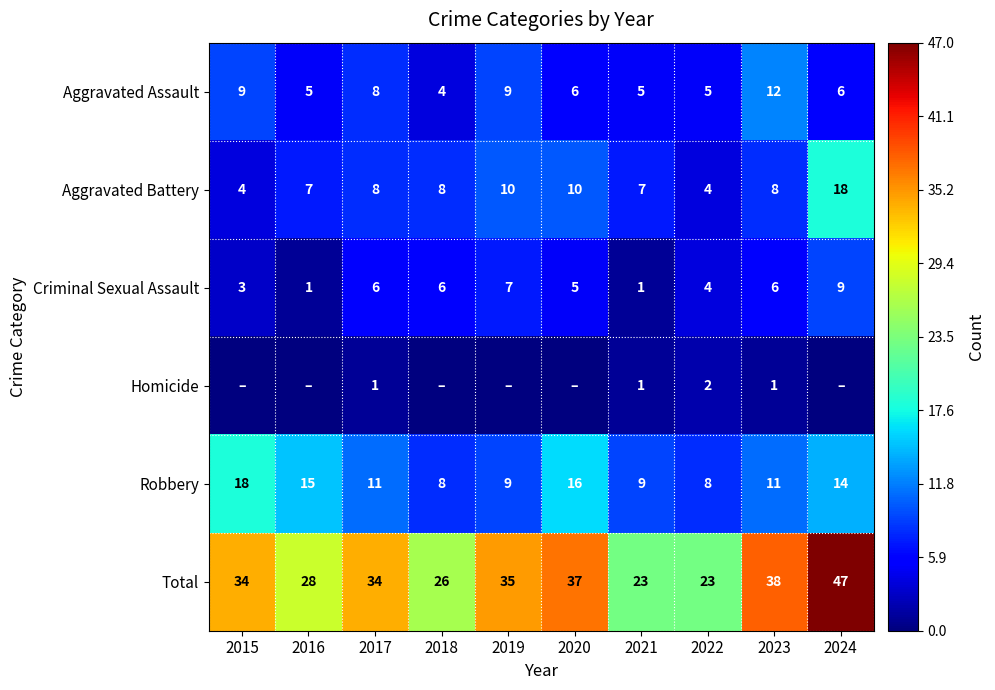

The value of Criminal Sexual Assault at 2017 is 3. True or false?

False